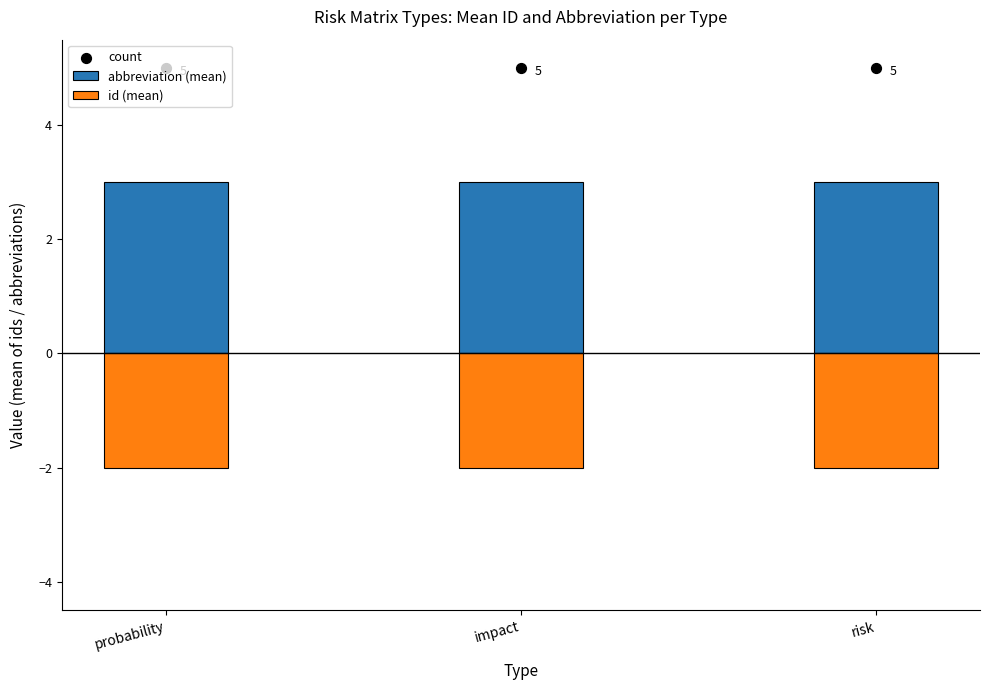

Which series contains the lowest Y value?

id (mean)